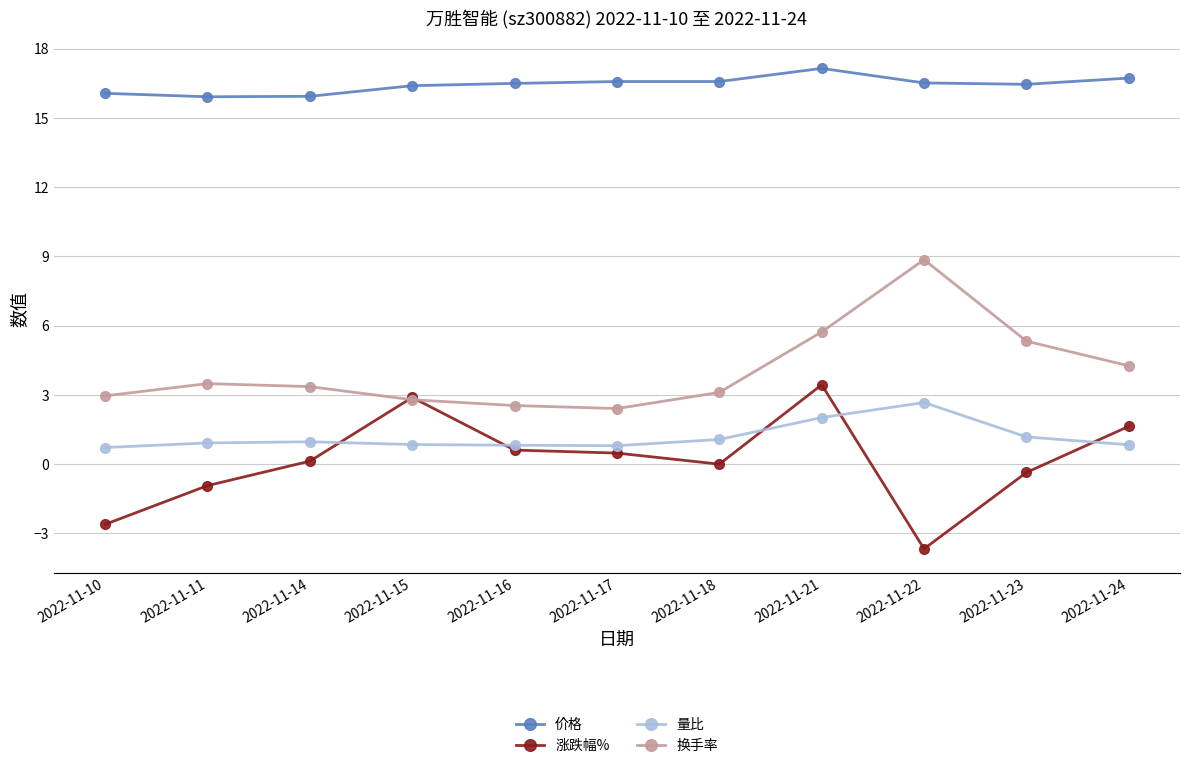

True or false: 换手率 and 价格 intersect in this chart.

False